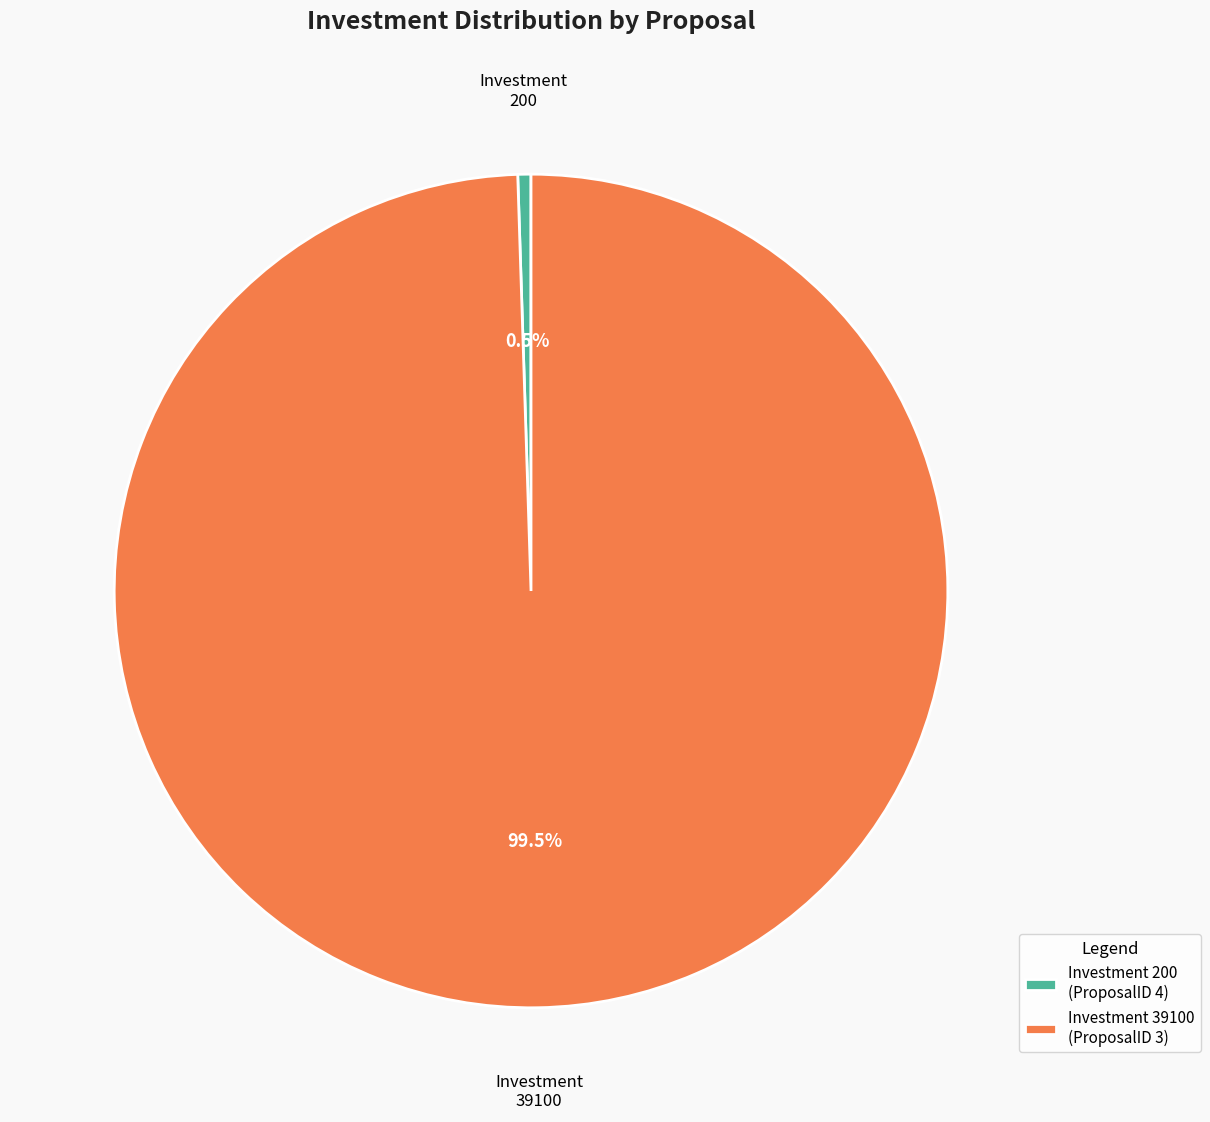

Which category has the biggest portion of the pie?

Investment 39100 (ProposalID 3)